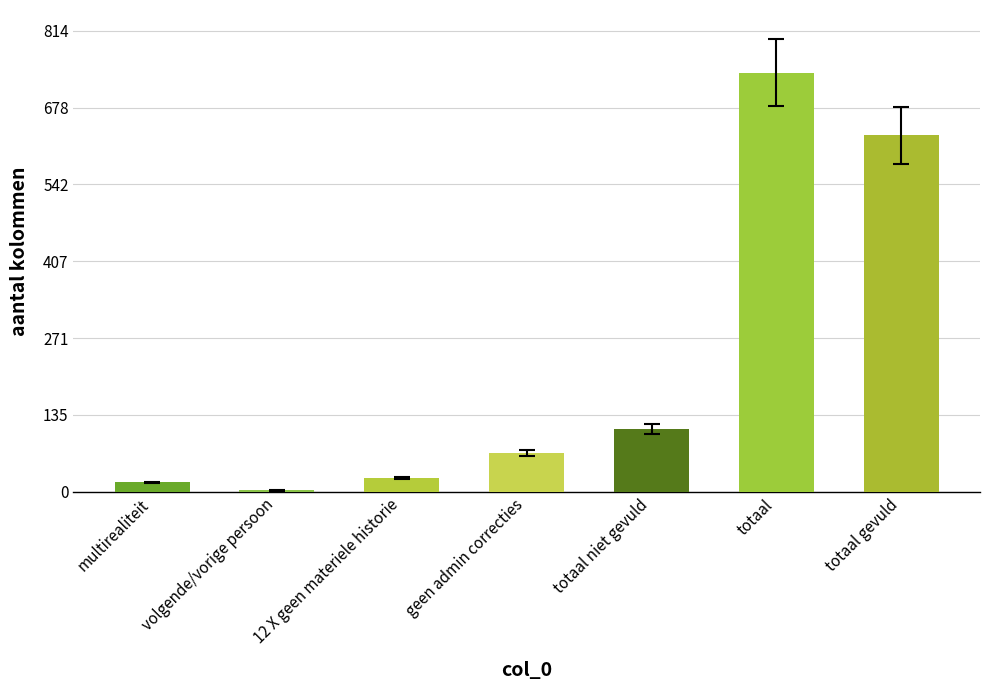

The value at totaal gevuld is 630. True or false?

True